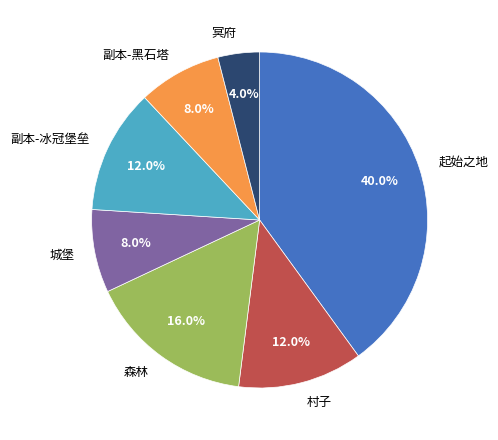

Does any single category account for the majority?

No